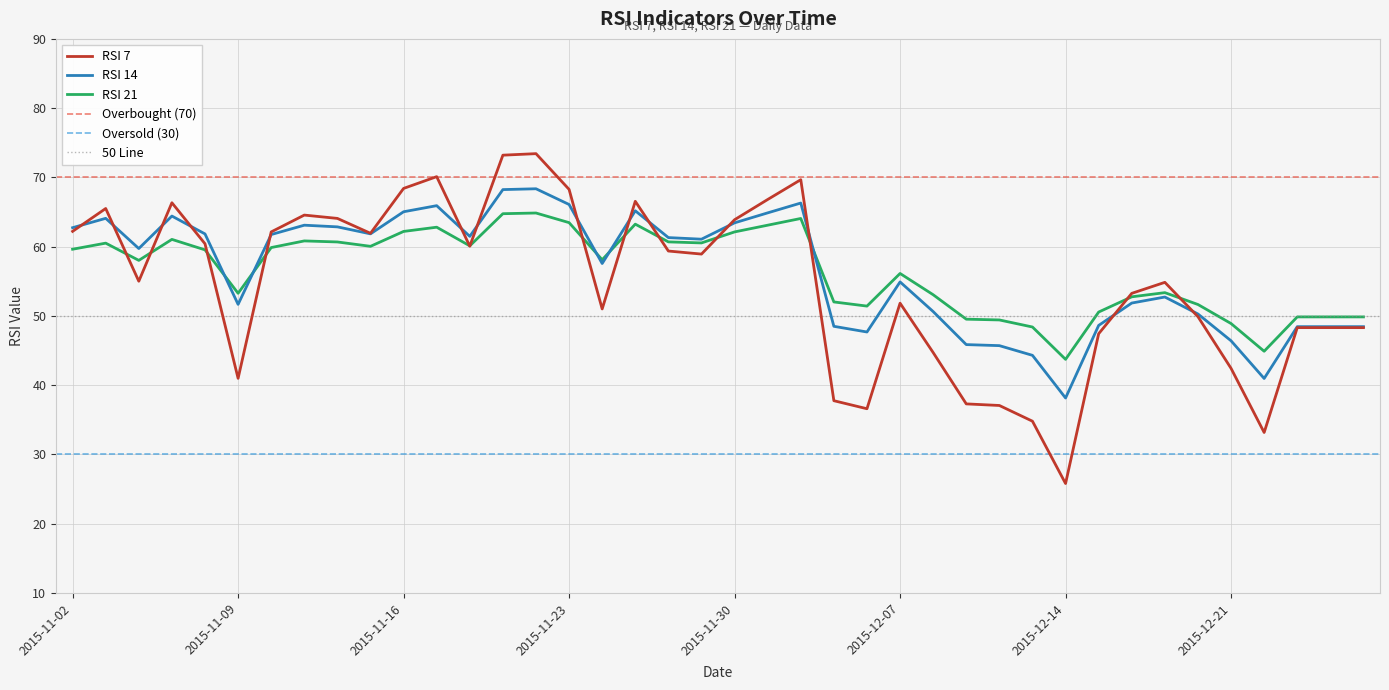

Which category has the lowest value in the RSI 7 series?

2015-12-14